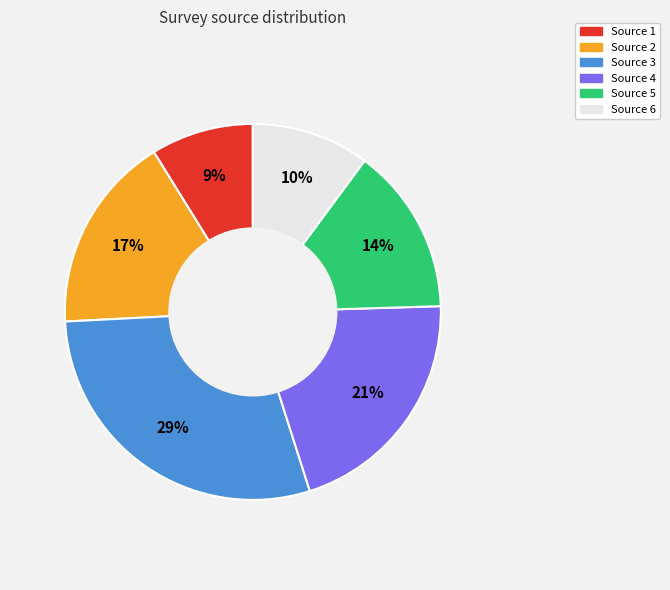

What is the smallest slice in the pie chart?

Source 1